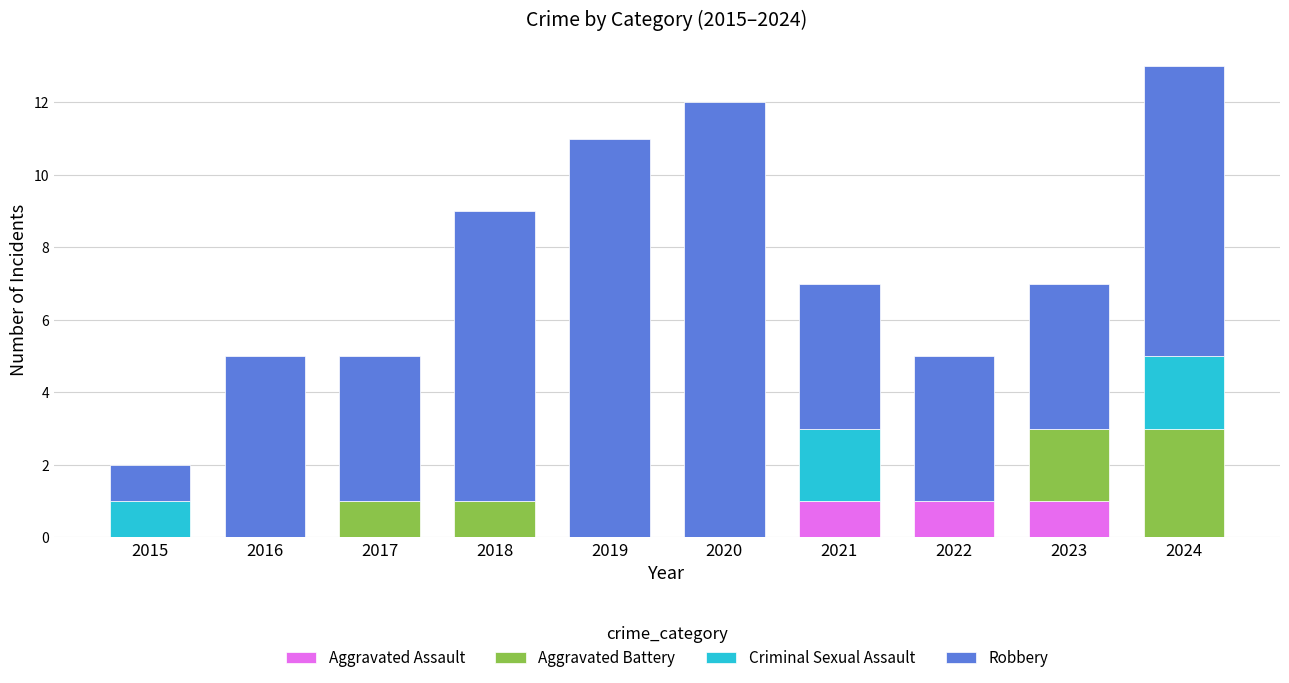

What is the total value across all series at 2016?

5